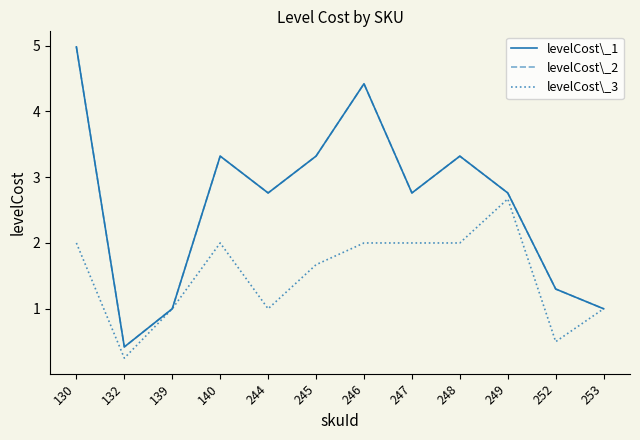

True or false: levelCost\_3 and levelCost\_1 intersect in this chart.

False